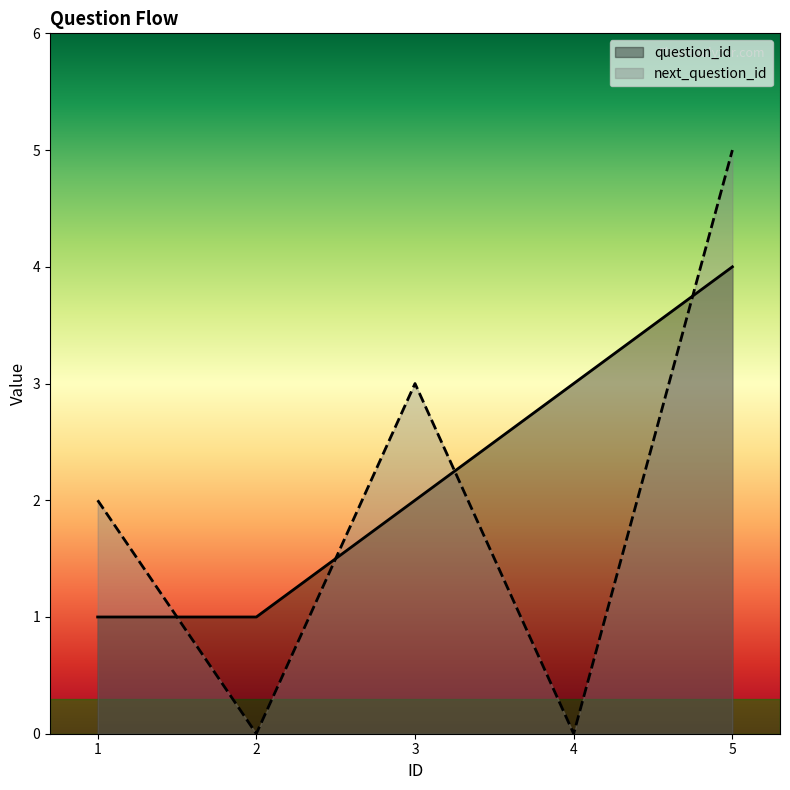

How many interior local peaks does the next_question_id series have?

1